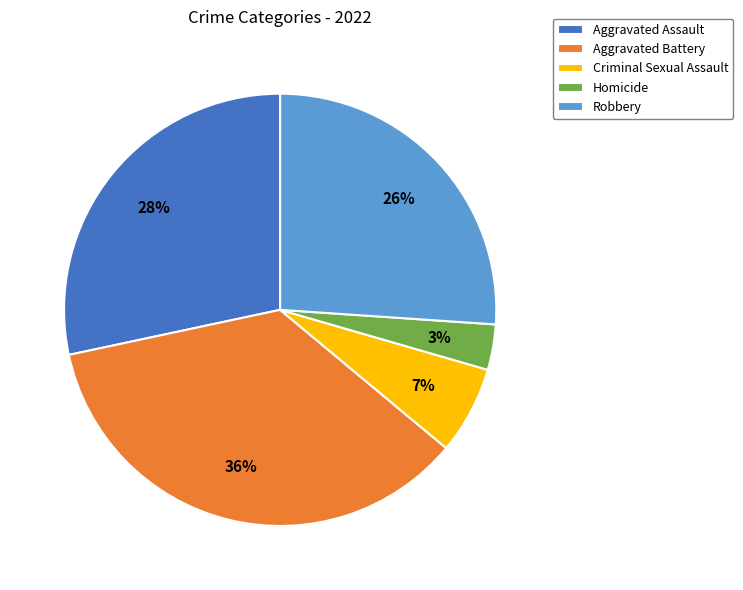

The Robbery slice represents 21% of the pie. True or false?

False